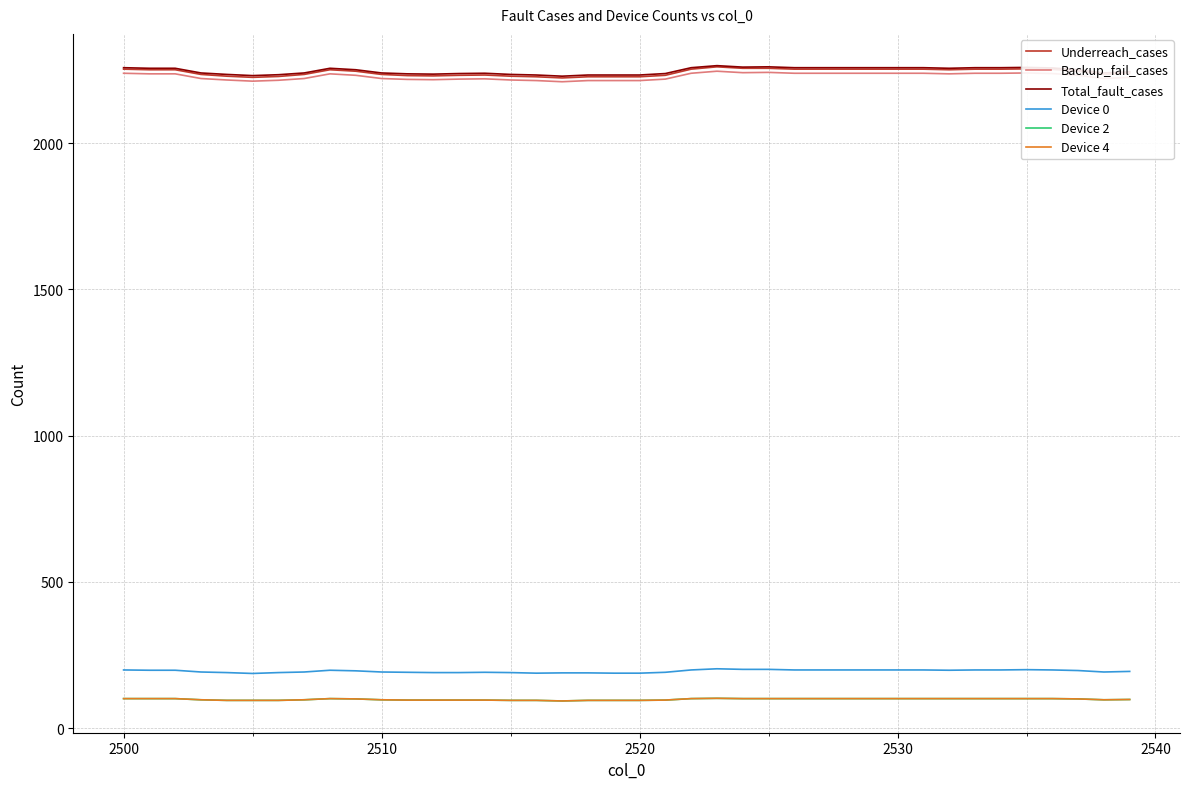

What is the average value of the Device 4 series?

98